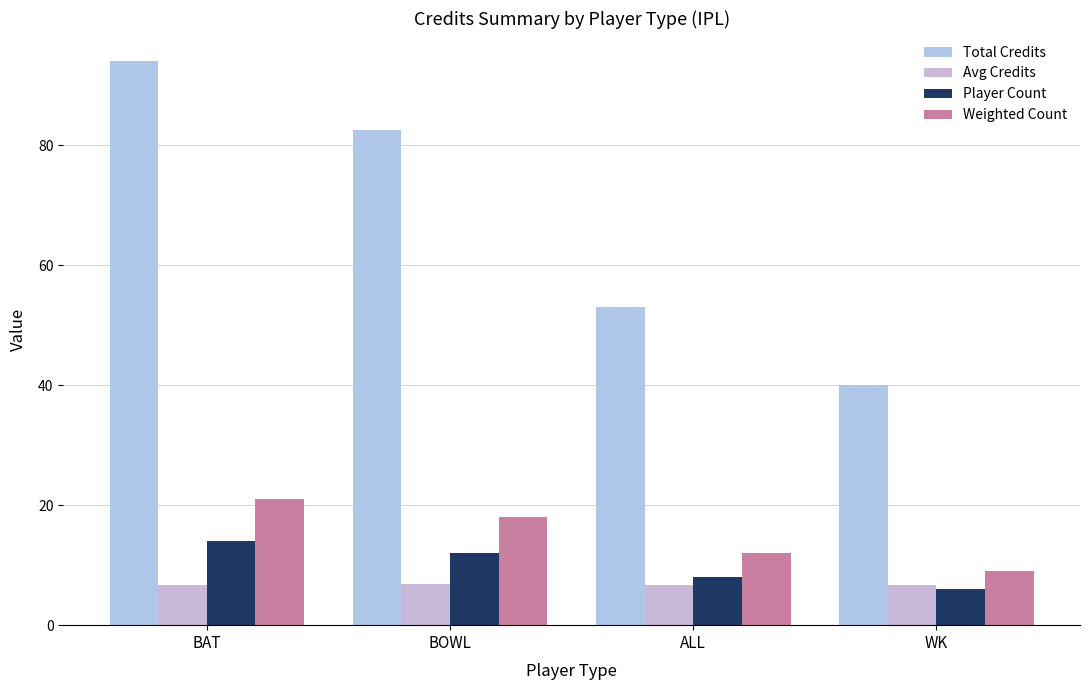

At how many categories does at least one series exceed 80?

2